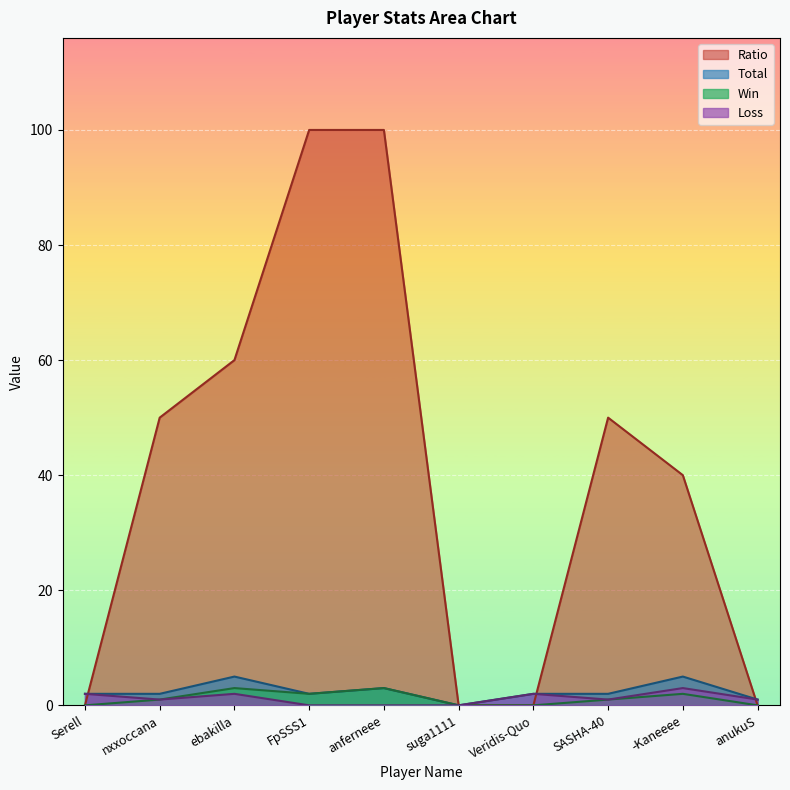

Between suga1111 and SASHA-40, which is larger?

SASHA-40